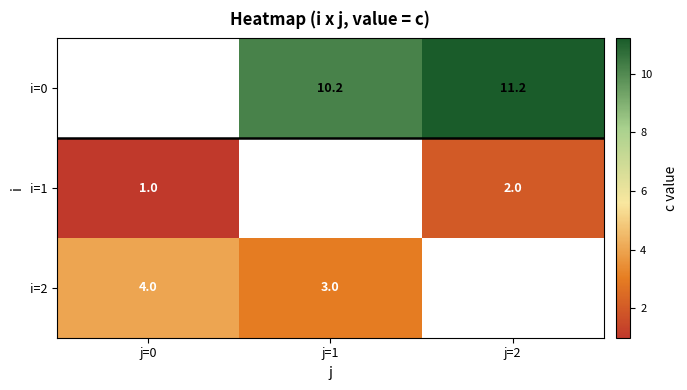

Which series has the widest spread of values?

i=1